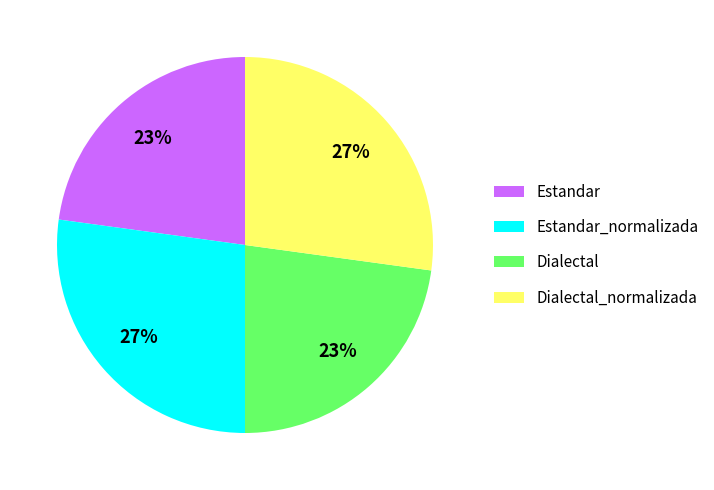

To the nearest percent, what portion does Dialectal_normalizada represent?

27%